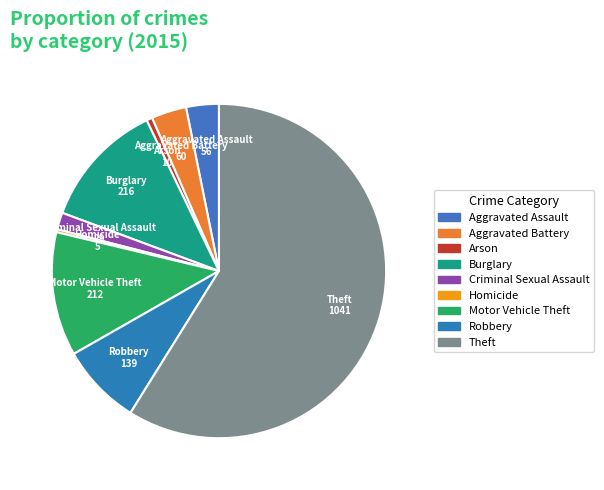

The Arson slice represents 1% of the pie. True or false?

True